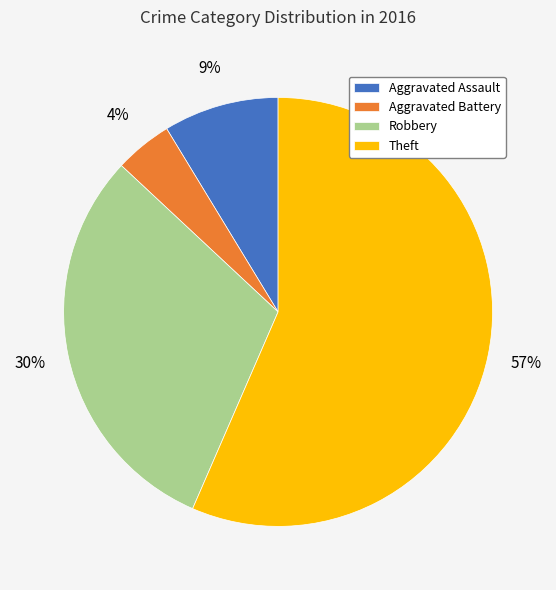

Approximately how many times larger is the value at Robbery compared to Theft?

0.5